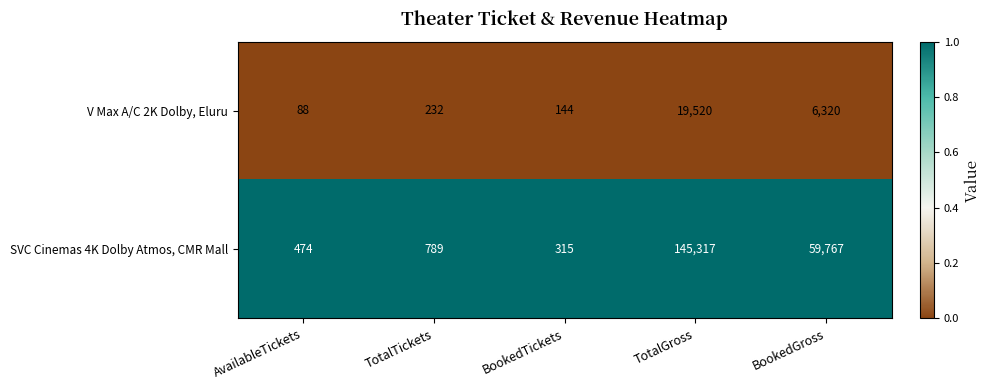

Reading left to right, extract all data points from this chart.

V Max A/C 2K Dolby, Eluru: AvailableTickets=88	TotalTickets=232	BookedTickets=144	TotalGross=19520	BookedGross=6320
SVC Cinemas 4K Dolby Atmos, CMR Mall: AvailableTickets=474	TotalTickets=789	BookedTickets=315	TotalGross=145317	BookedGross=59767